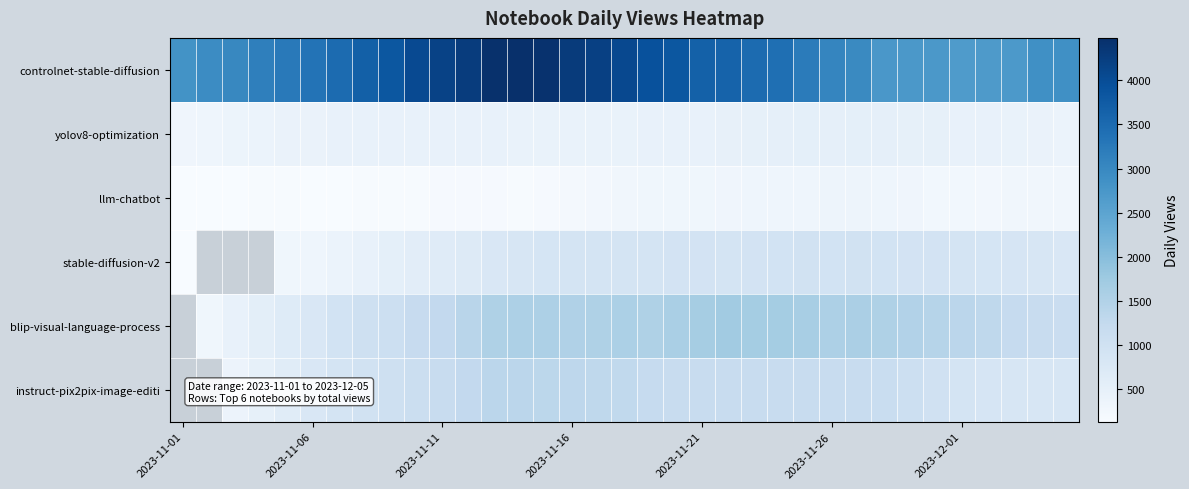

What is the difference between the highest and lowest values at 26?

2640.0